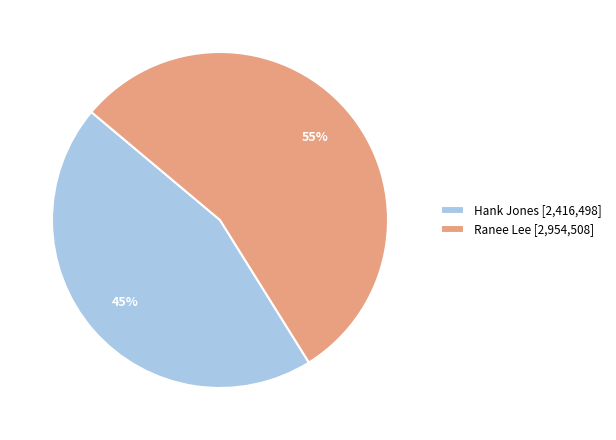

Which slice is the smallest?

Hank Jones [2,416,498]